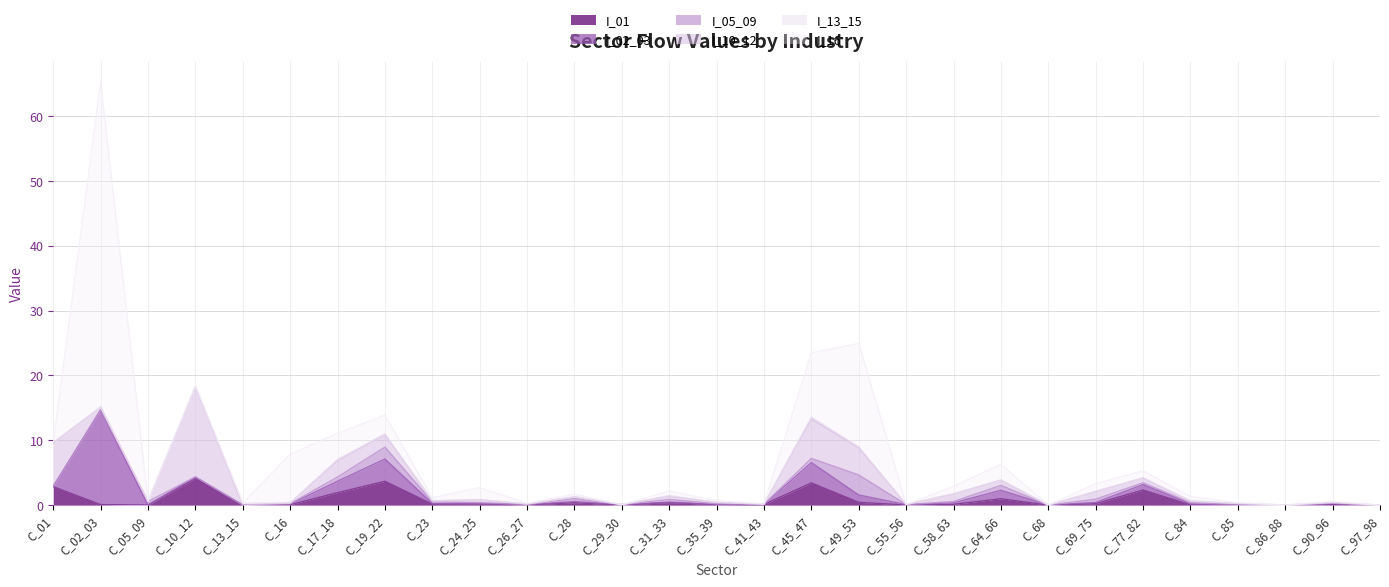

Reading right to left, what are all the values shown in this chart?

I_01: 0.0	0.1	0.0	0.0	0.0	2.3	0.2	0.0	1.0	0.1	0.0	0.4	3.4	0.1	0.1	0.4	0.0	0.4	0.0	0.2	0.1	3.7	1.9	0.1	0.0	4.1	0.0	0.1	2.8
I_02_03: 0.0	0.2	0.0	0.0	0.2	0.8	0.2	0.0	1.3	0.2	0.1	1.1	3.1	0.0	0.0	0.1	0.1	0.2	0.0	0.1	0.1	3.4	1.8	0.1	0.0	0.2	0.0	14.6	0.1
I_05_09: 0.0	0.0	0.0	0.1	0.2	0.3	0.5	0.0	0.8	0.2	0.0	3.1	0.7	0.0	0.1	0.4	0.0	0.4	0.0	0.1	0.3	1.8	0.7	0.1	0.0	0.0	0.5	0.0	0.0
I_10_12: 0.0	0.1	0.0	0.1	0.3	0.7	1.2	0.0	0.8	1.2	0.0	4.2	6.1	0.0	0.2	0.5	0.0	0.3	0.1	0.4	0.2	1.9	2.5	0.1	0.0	14.0	0.0	0.4	6.7
I_13_15: 0.0	0.0	0.0	0.0	0.0	0.0	0.0	0.0	0.1	0.0	0.0	0.1	0.3	0.0	0.0	0.1	0.0	0.0	0.0	0.0	0.0	0.1	0.2	0.0	0.3	0.0	0.0	0.0	0.0
I_16: 0.0	0.2	0.0	0.1	0.7	1.1	1.2	0.0	2.4	1.2	0.0	16.0	9.9	0.0	0.3	0.7	0.0	0.4	0.1	1.9	0.5	2.9	4.0	7.5	0.0	0.2	0.0	50.2	0.1